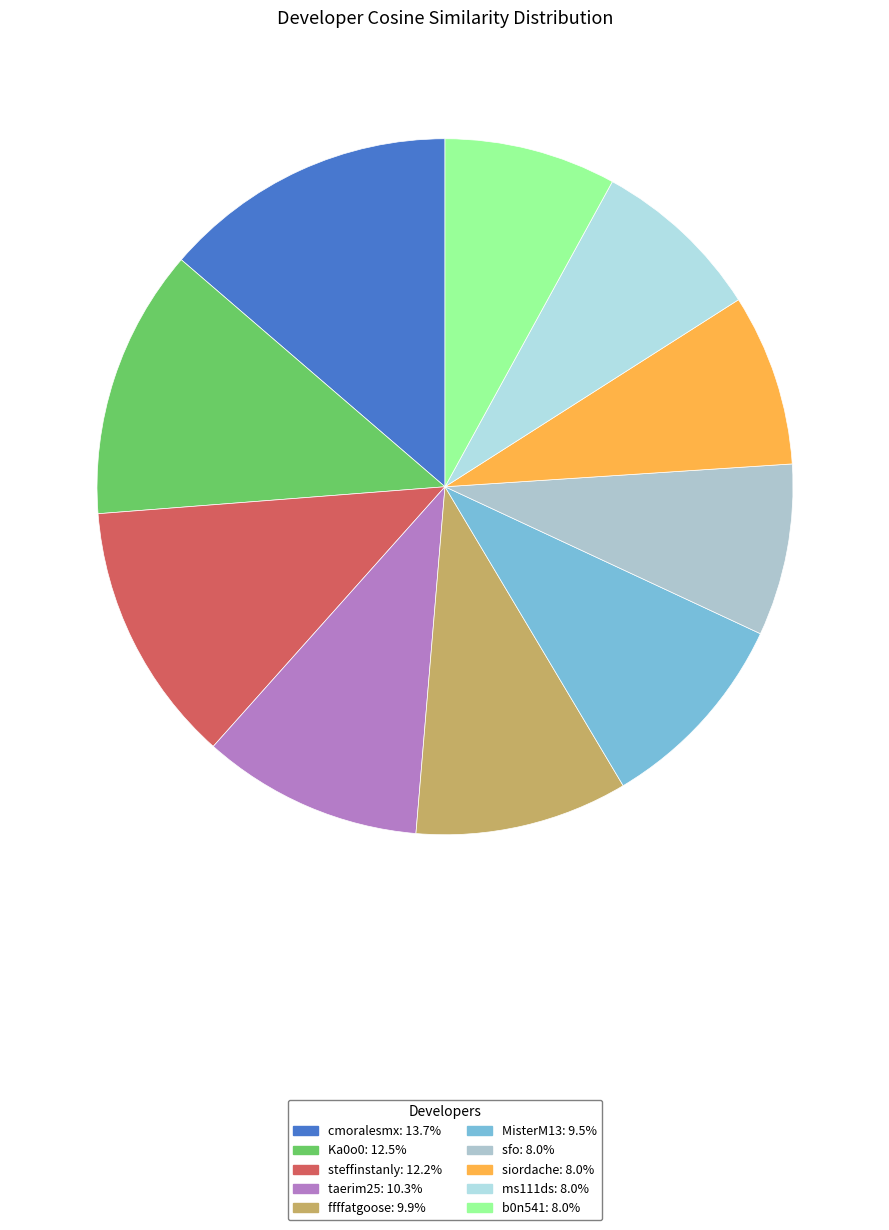

To the nearest percent, what percentage of the pie is cmoralesmx?

14%